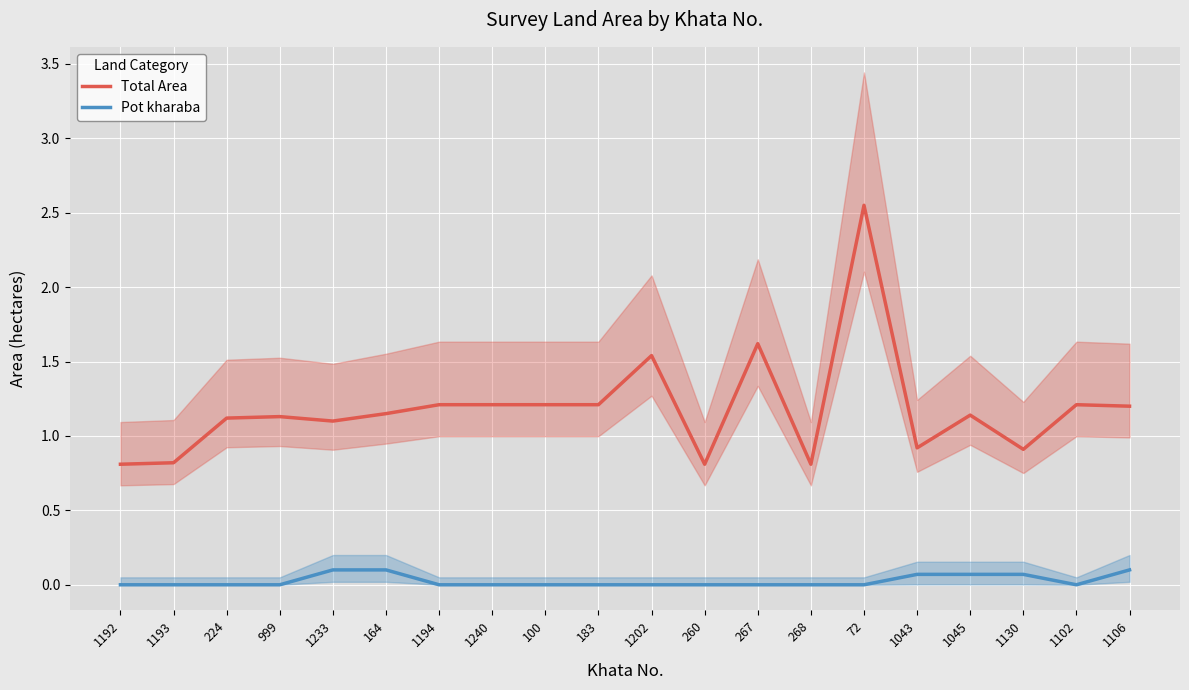

True or false: Pot kharaba has more than 1 points higher than both neighbors.

False